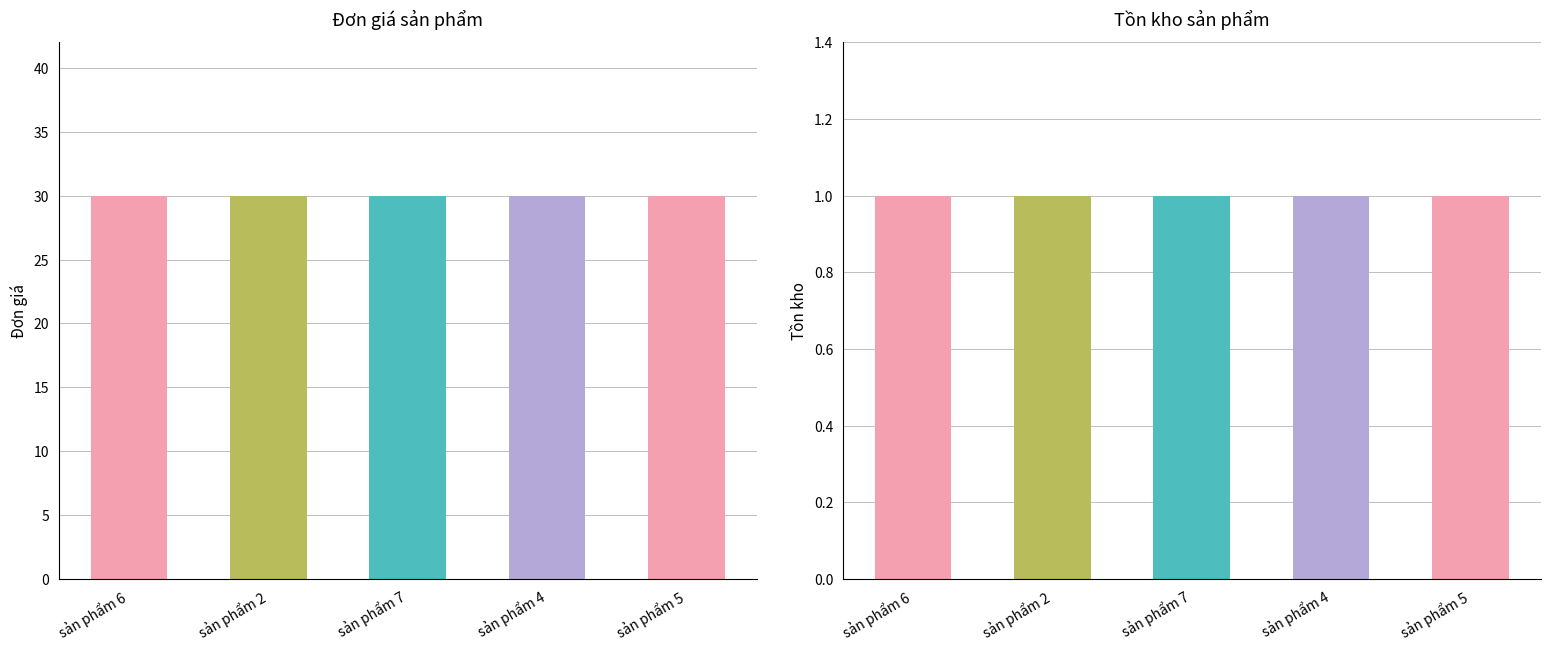

Where is Đơn giá nearest to the value 30?

sản phẩm 6